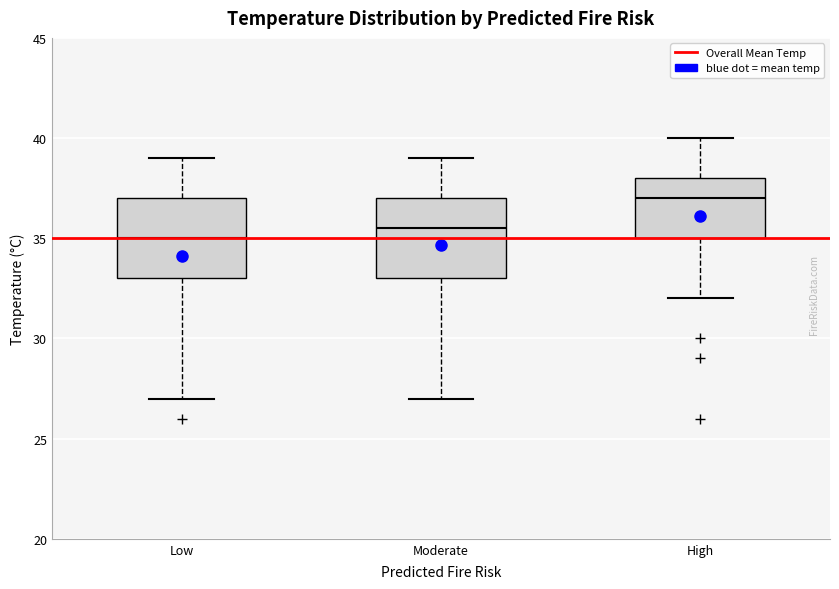

Reading left to right, transcribe this box plot: for each box, give where its median line is, the range the box spans, and where its two whiskers end, as read against the y-axis. The values are not printed on the chart, so give them approximately, as read against the axis.

Low: median 35.0, box 33.0 to 37.0, whiskers 27.0 to 39.0
Moderate: median 35.5, box 33.0 to 37.0, whiskers 27.0 to 39.0
High: median 37.0, box 35.0 to 38.0, whiskers 32.0 to 40.0